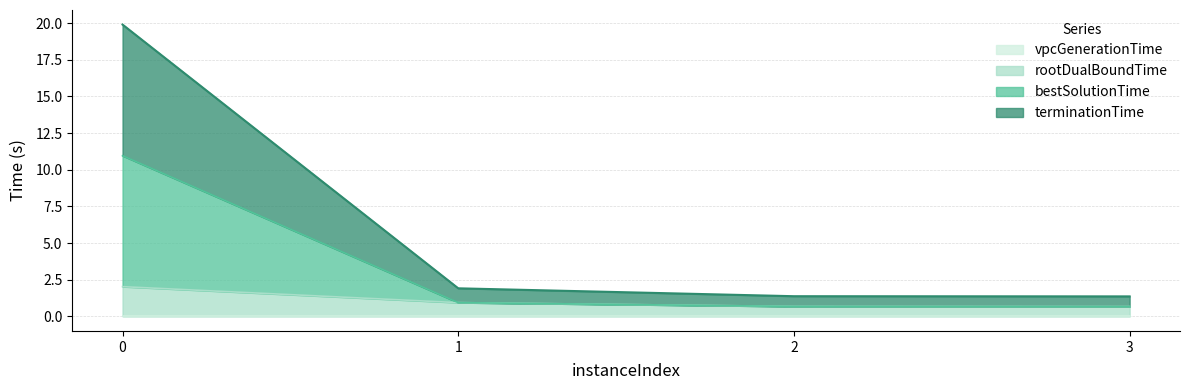

List the labels in order of vpcGenerationTime value, smallest first.

0, 2, 3, 1